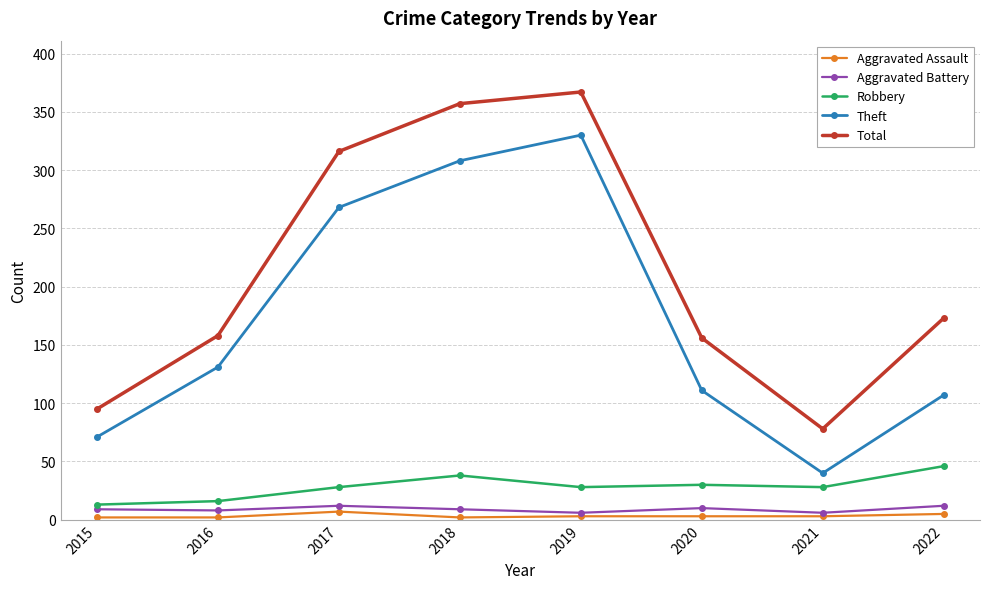

True or false: Robbery has a value of 16 at 2016.

True